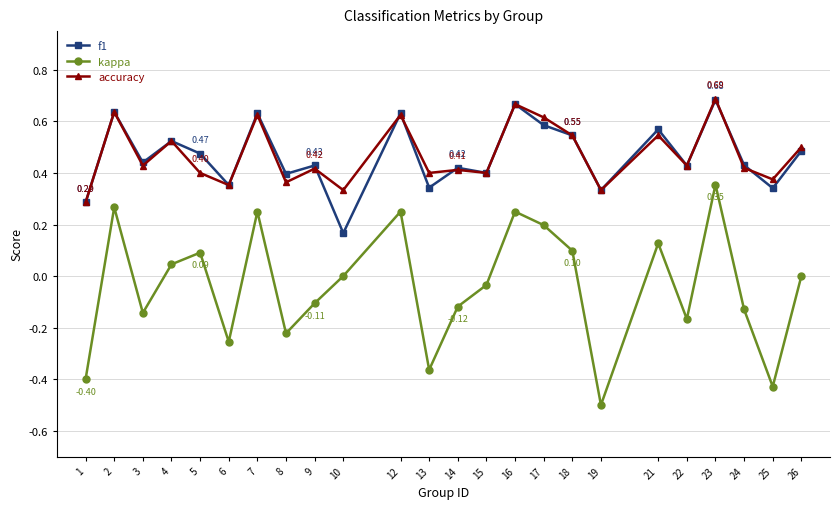

True or false: accuracy has a value of 0.7 at 15.

False